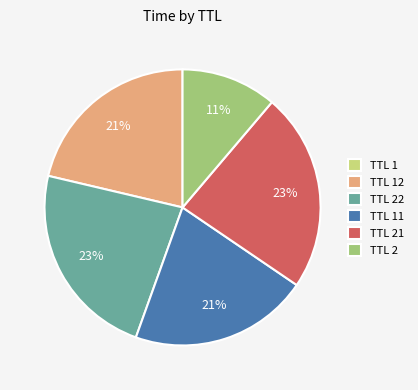

To the nearest percent, what percentage of the pie is TTL 2?

11%